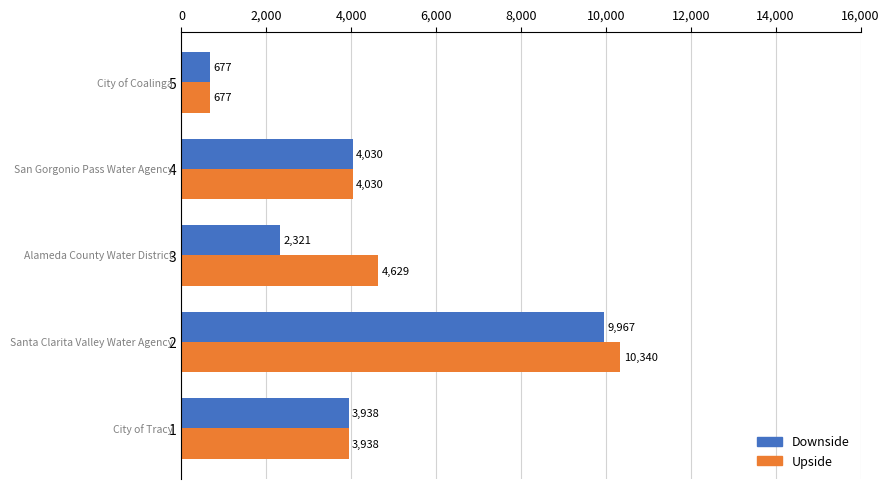

Which series has the largest total across all categories?

Upside